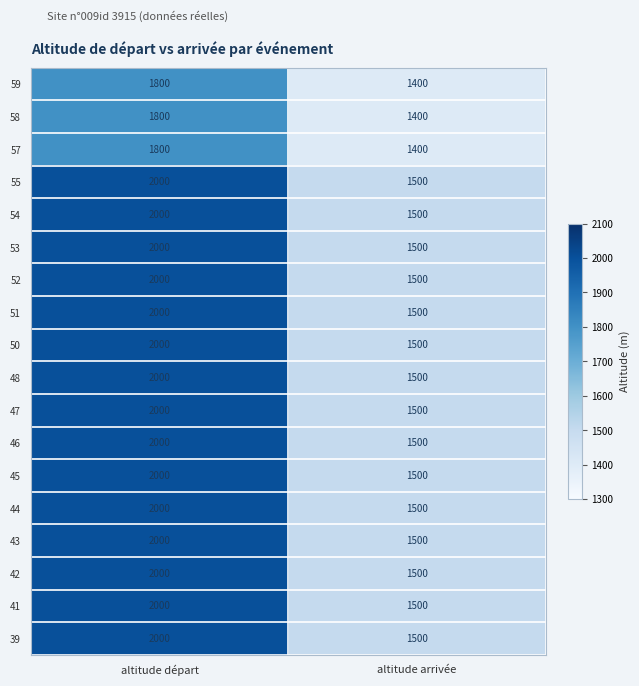

Which category has the highest value across all series?

altitude départ